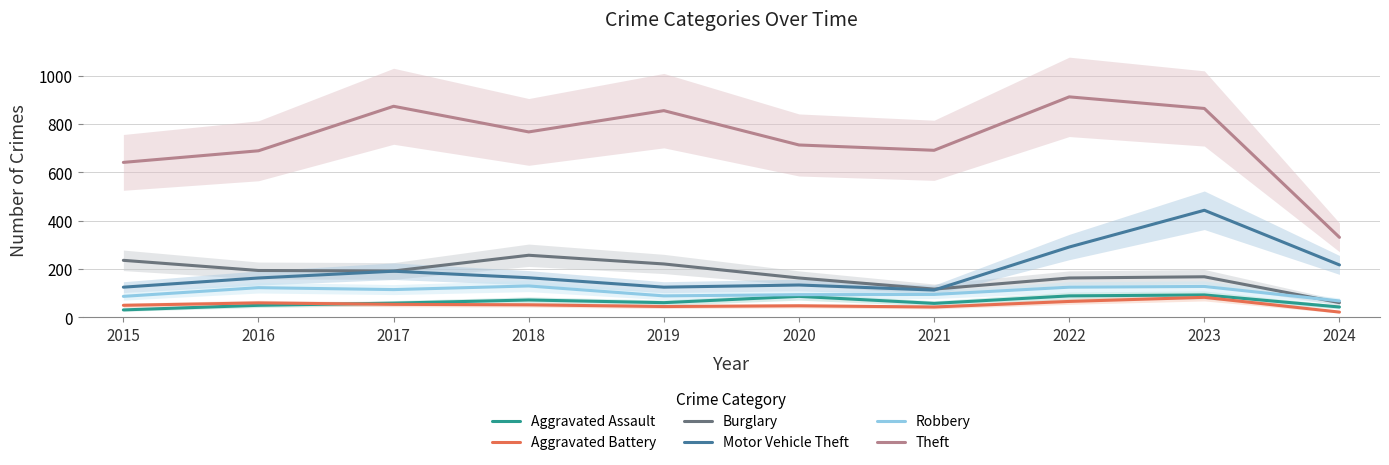

How many lines are shown in the chart?

6